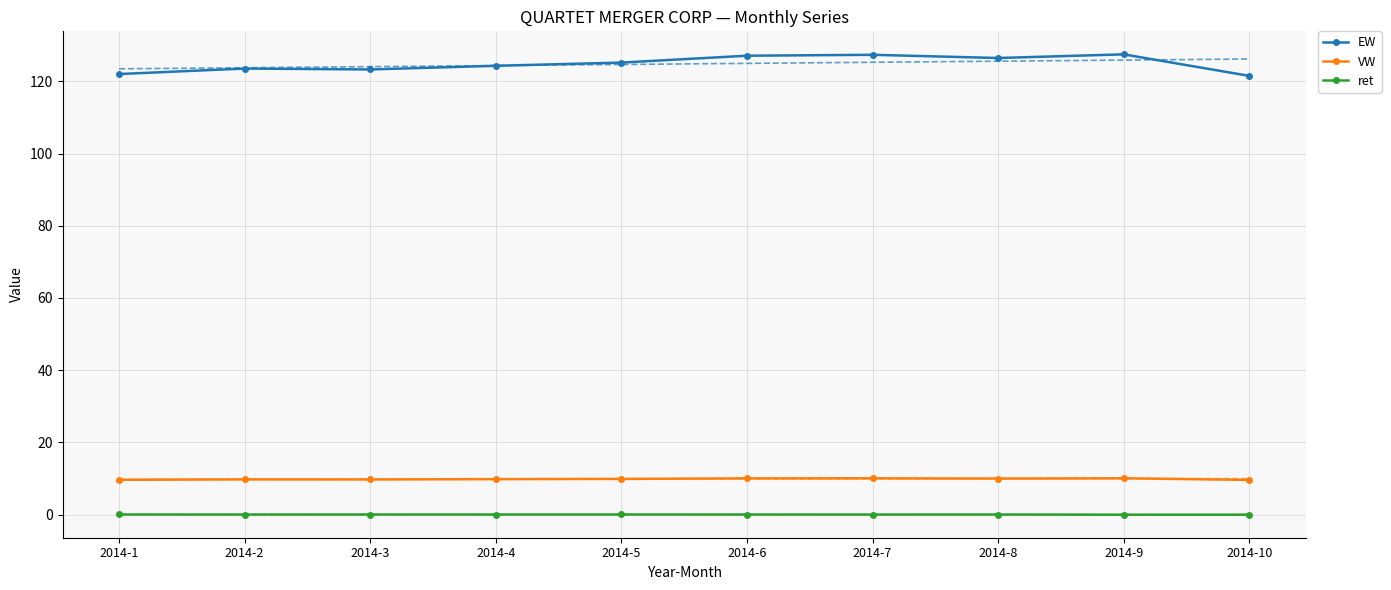

Count the number of categories in the chart.

10